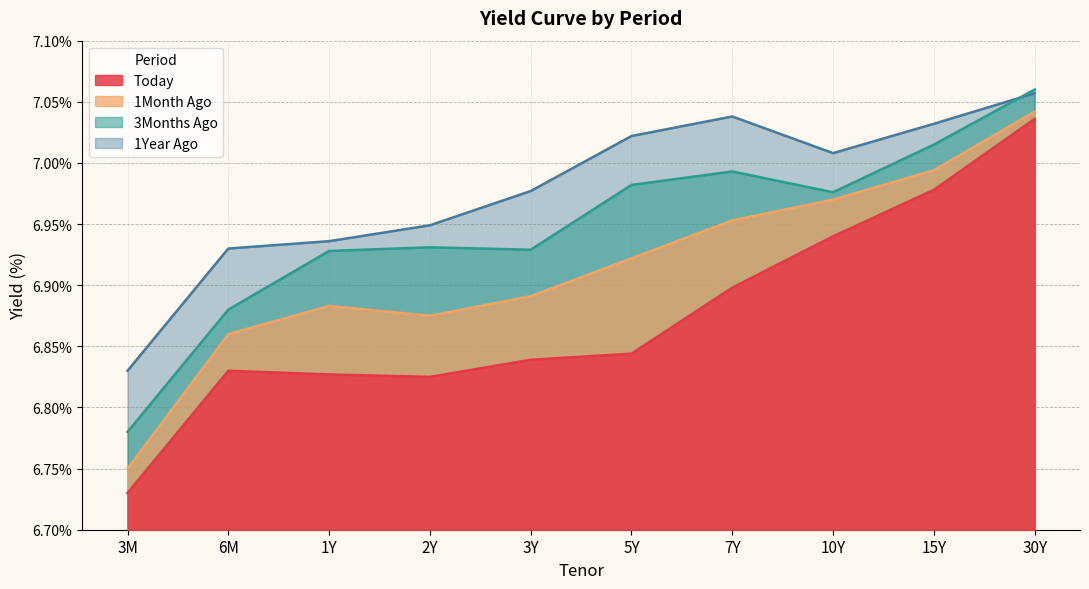

What is the minimum value for Today?

6.7